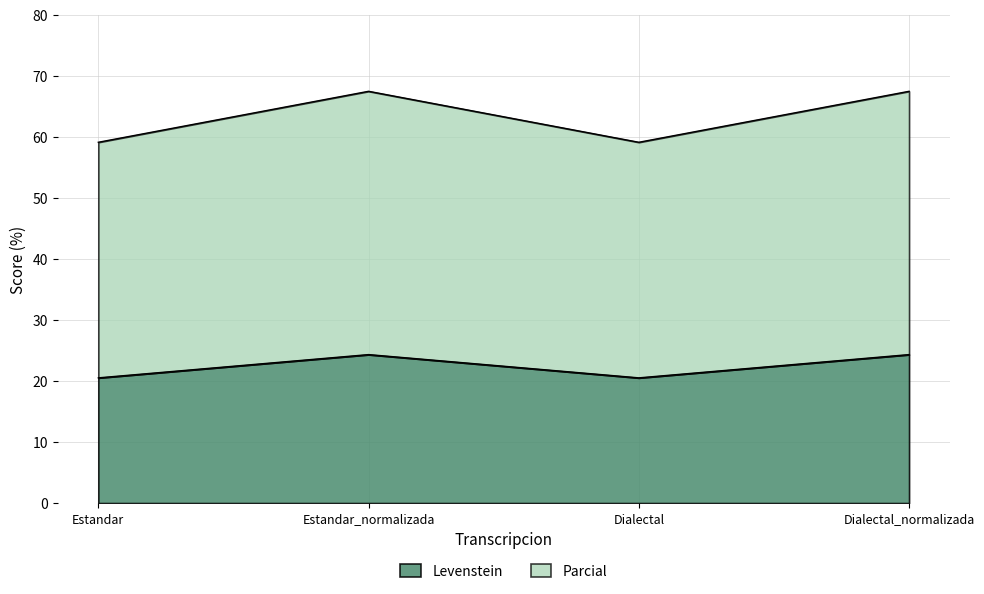

Is the value of Levenstein at Dialectal greater than the value of Parcial at Estandar_normalizada?

No